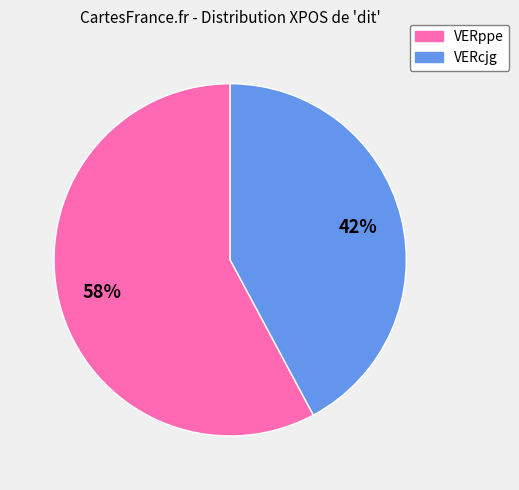

Rank the categories by value from highest to lowest.

VERppe, VERcjg